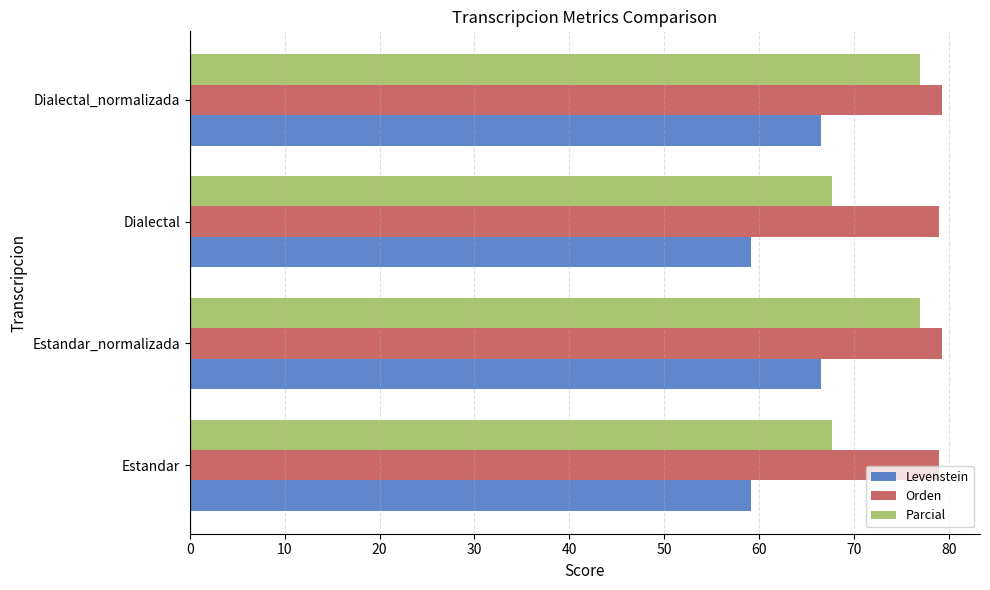

What is the maximum value shown in the chart?

79.3